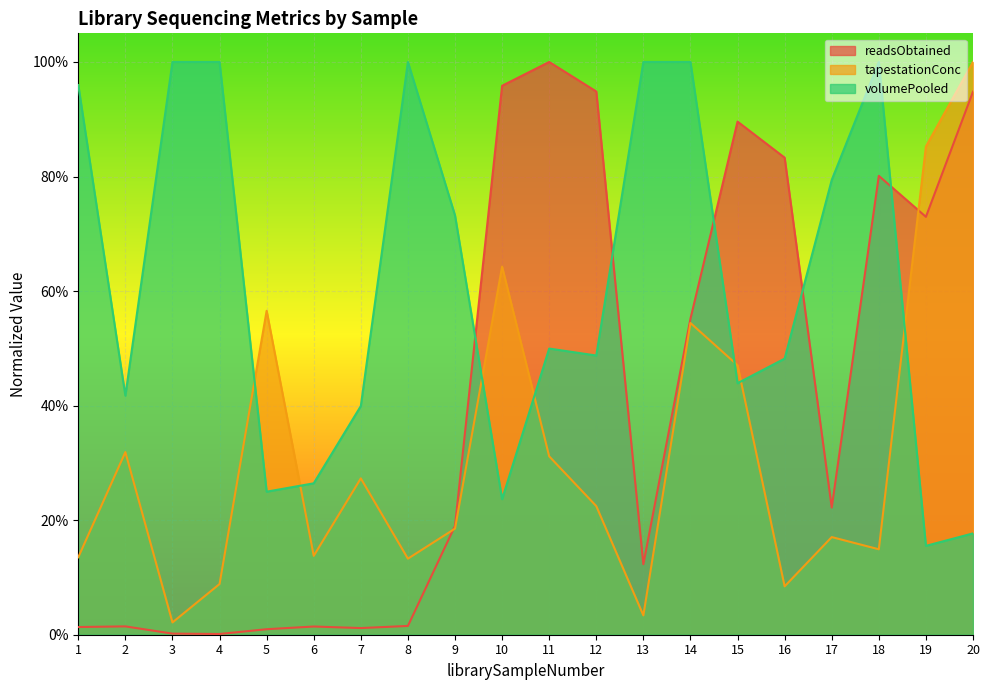

What is the total value across all series at 11?

1.8